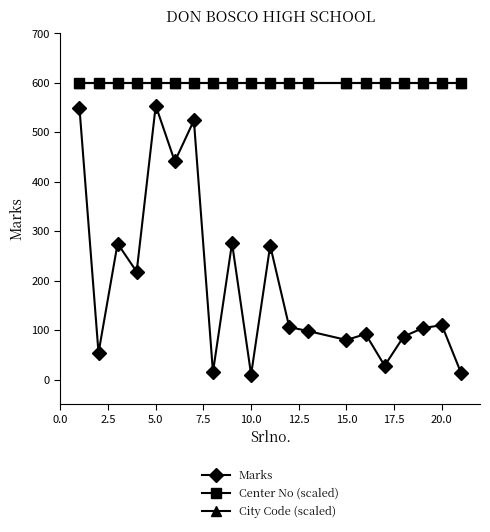

Is this an area chart (filled region under the line)?

No